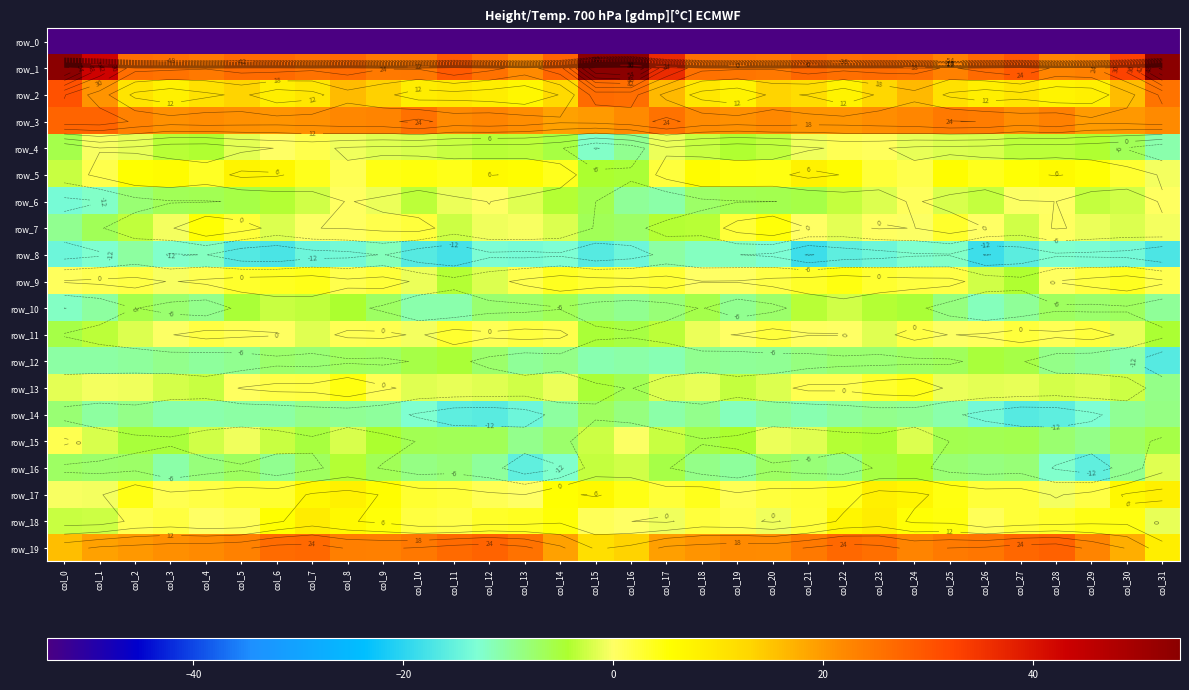

List the labels in order of row_16 value, smallest first.

col_29, col_13, col_28, col_14, col_3, col_19, col_12, col_6, col_30, col_18, col_22, col_10, col_26, col_4, col_11, col_21, col_27, col_25, col_1, col_2, col_20, col_0, col_7, col_5, col_9, col_17, col_23, col_24, col_8, col_15, col_16, col_31